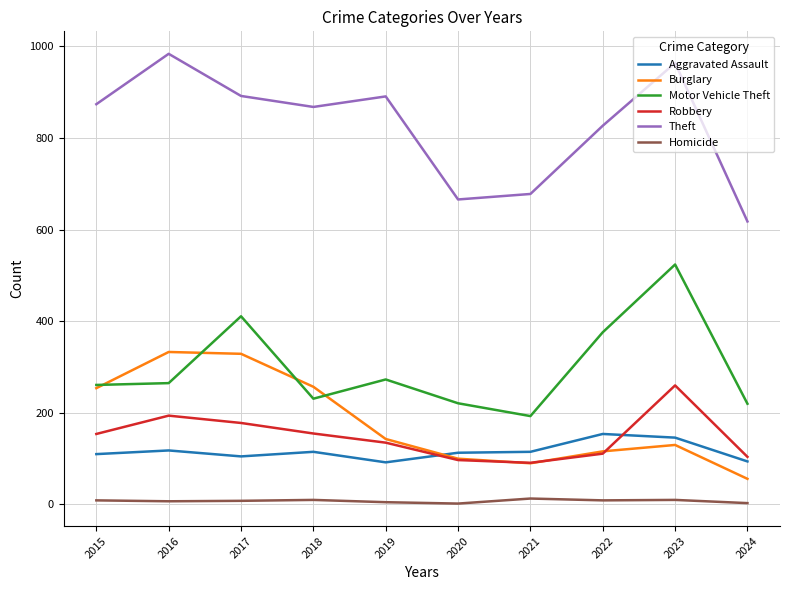

What is the average value of the Burglary series?

181